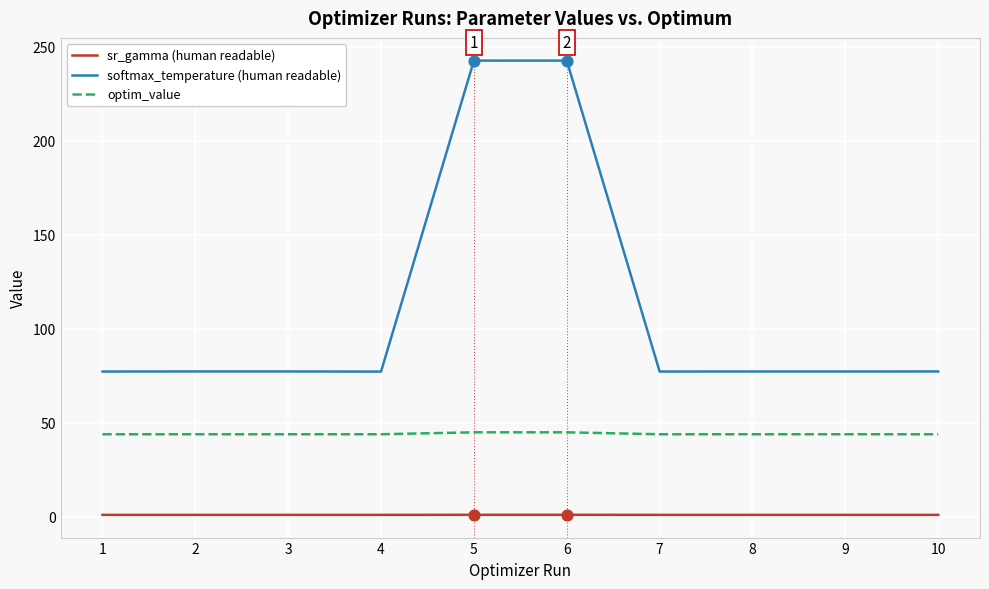

Which series has the widest spread of values?

softmax_temperature (human readable)